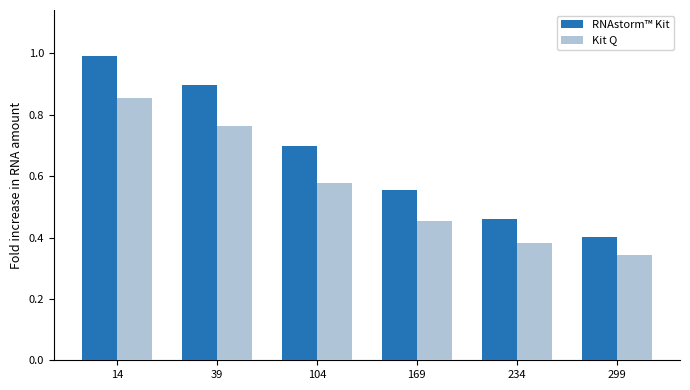

Which category has the highest value across all series?

14